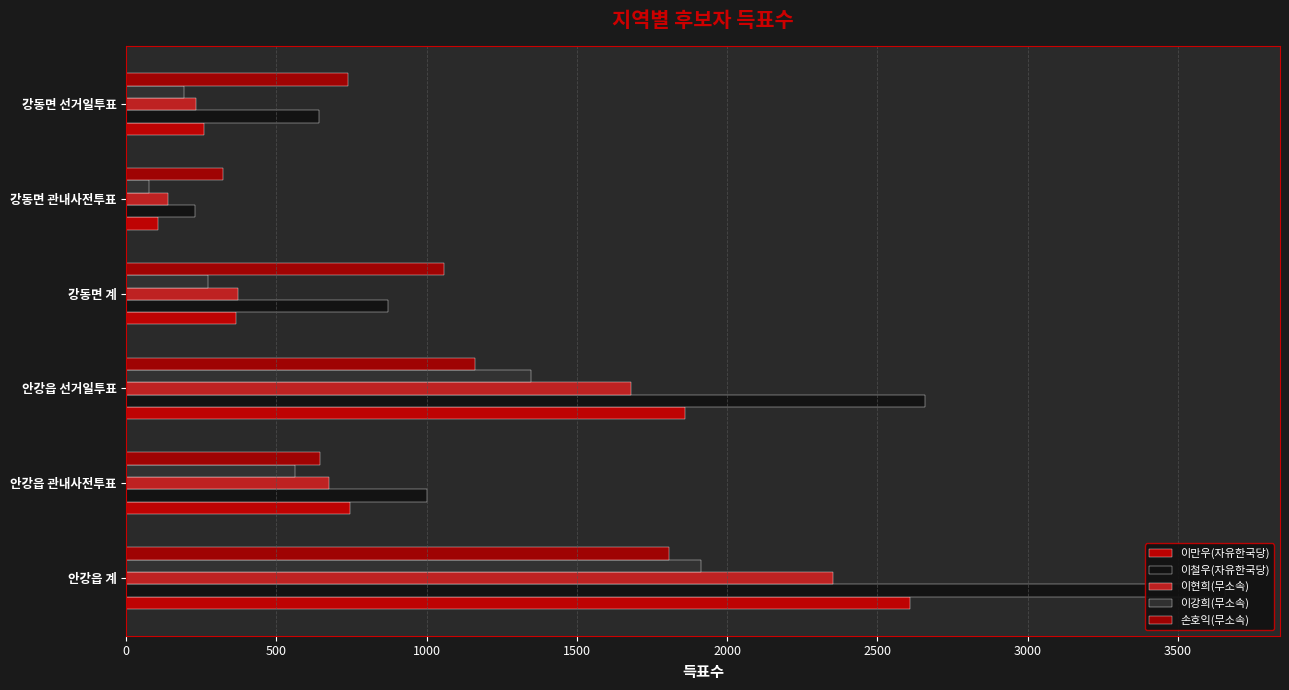

What value does the 이만우(자유한국당) series have at 강동면 계?

366